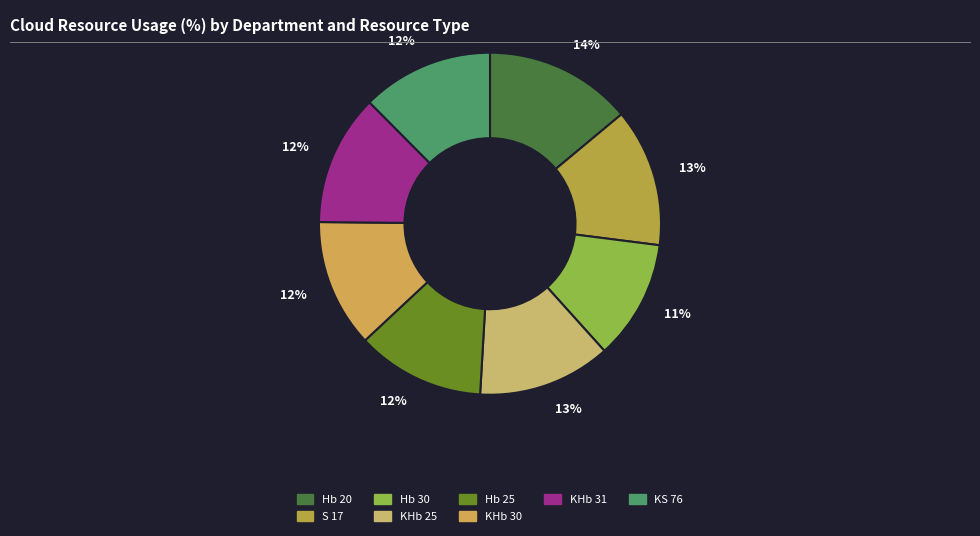

How many slices are in this pie chart?

8